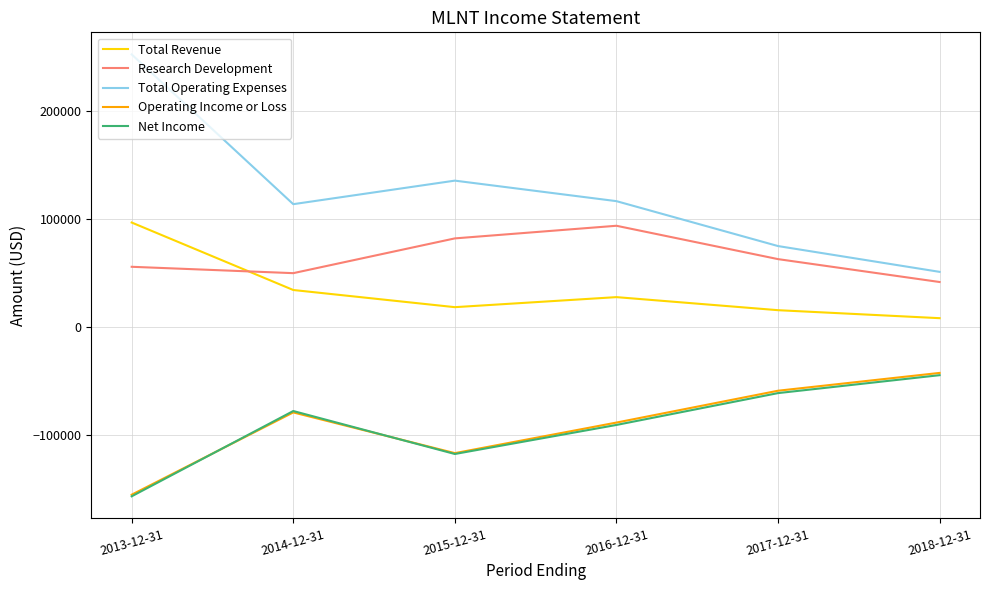

Is it true that Operating Income or Loss equals -24067 at 2016-12-31?

False